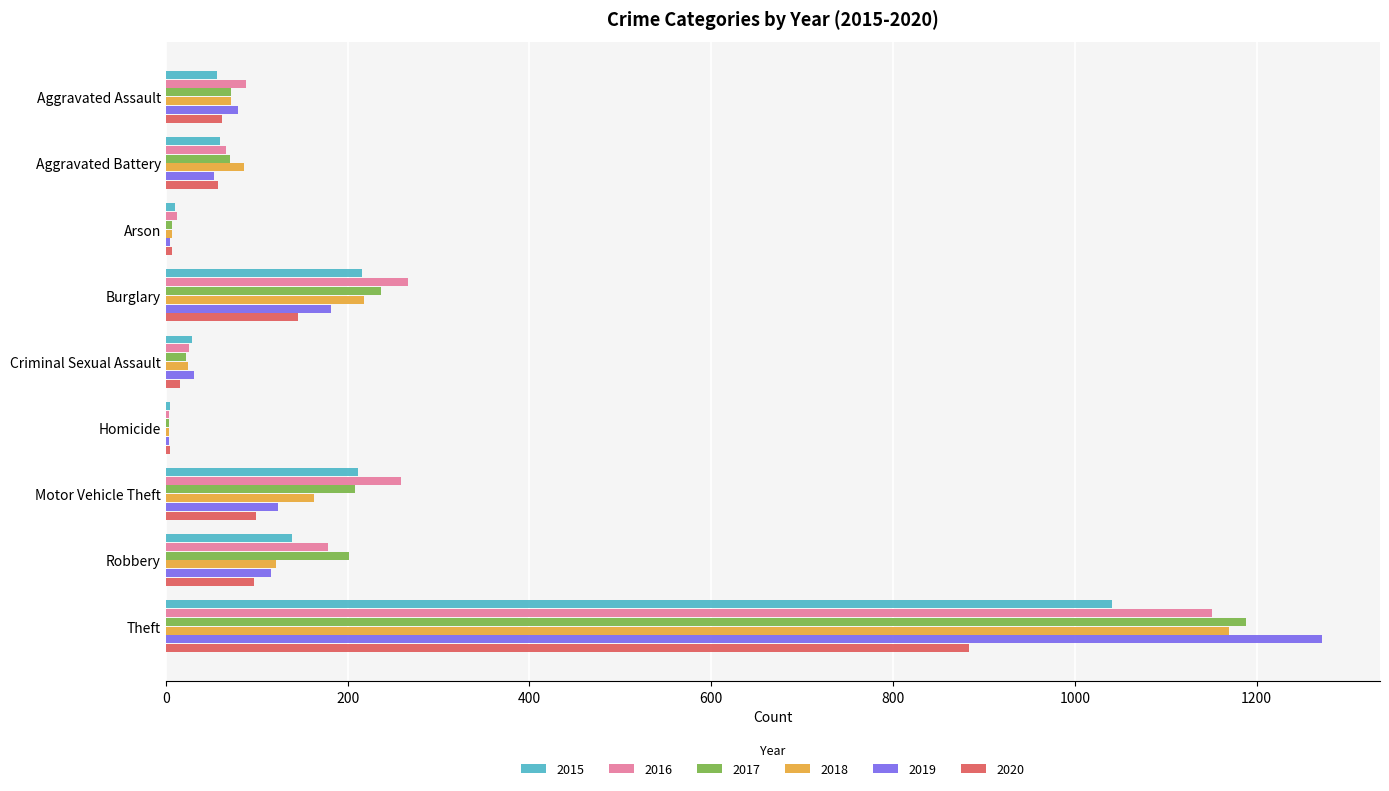

What is the sum of all 2020 values?

1373